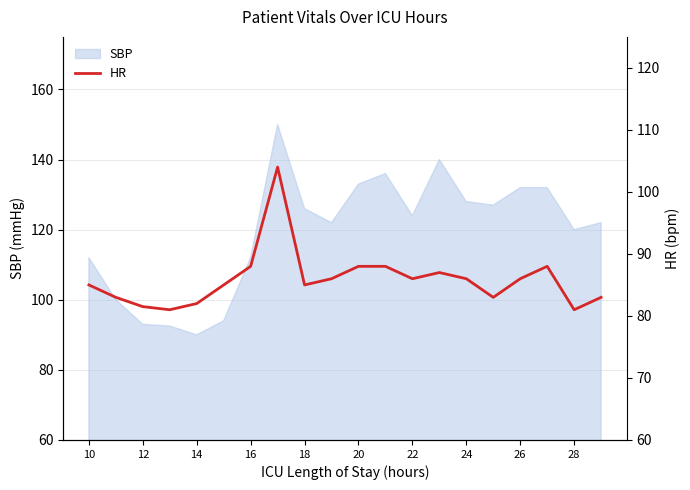

Is it true that SBP equals 128.0 at 24?

True